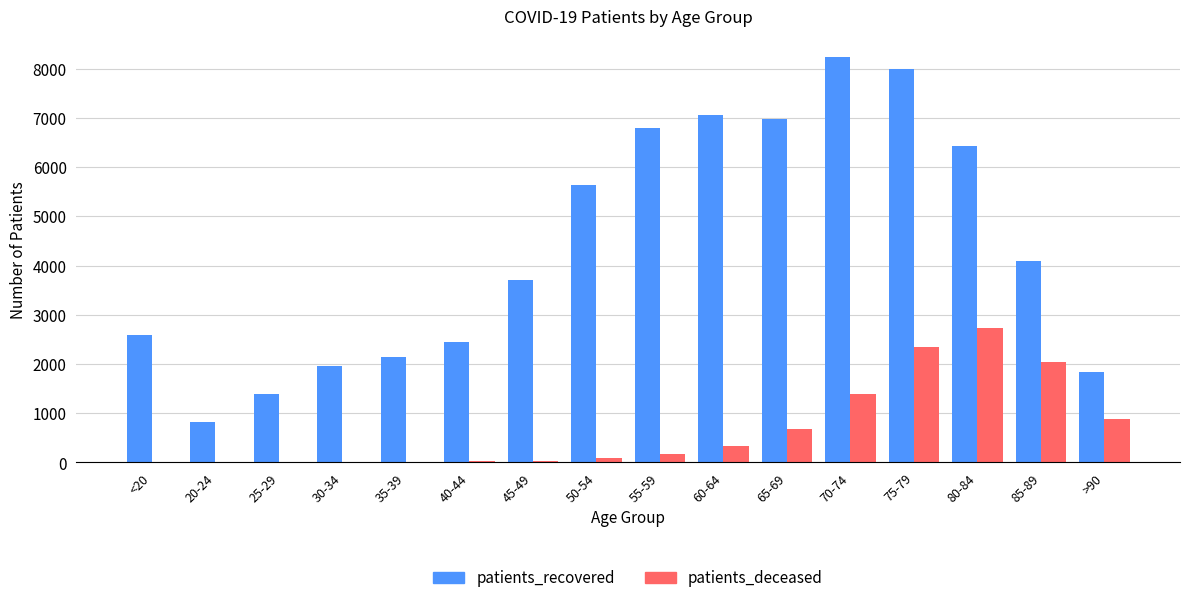

At which category is the sum across all series the highest?

75-79